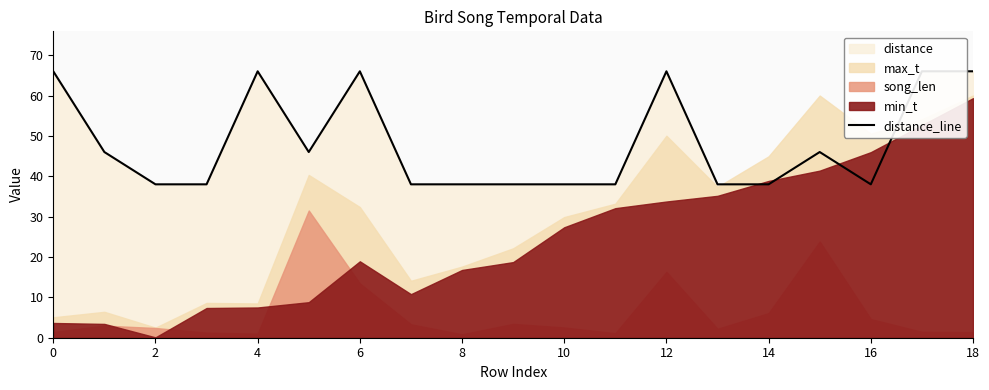

How many values are between 38 and 66?

19